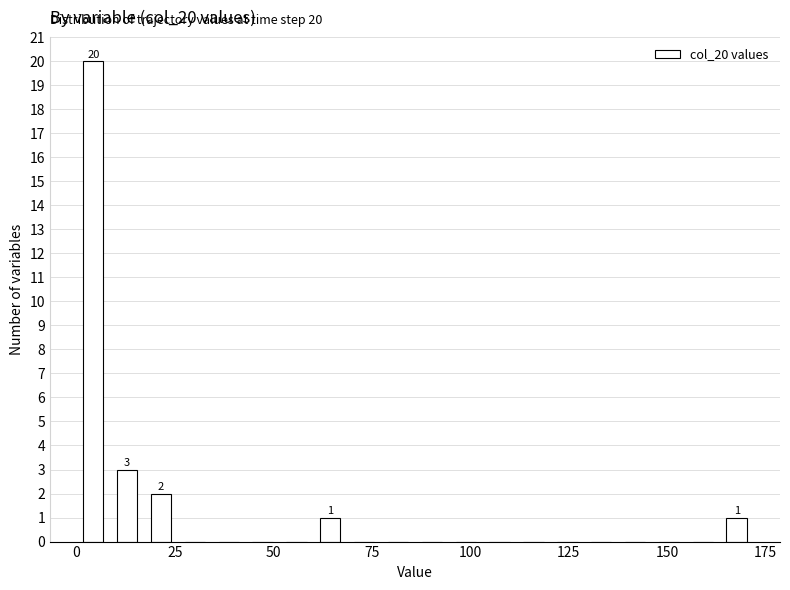

Around what value on the x-axis is the tallest bar? Give the approximate position of its centre, as read against the axis.

5